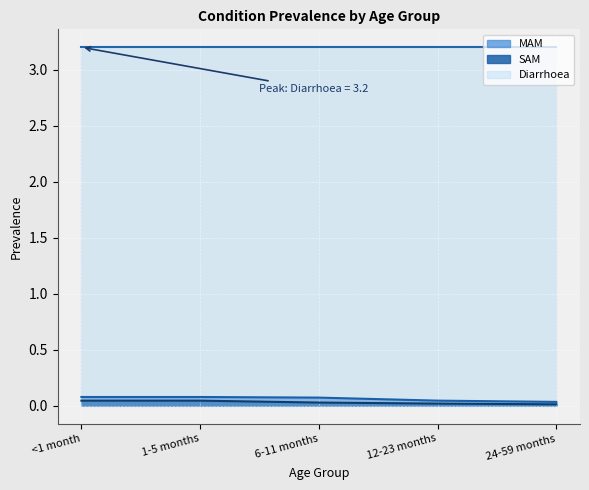

Is it true that MAM equals 0.1 at 1-5 months?

False